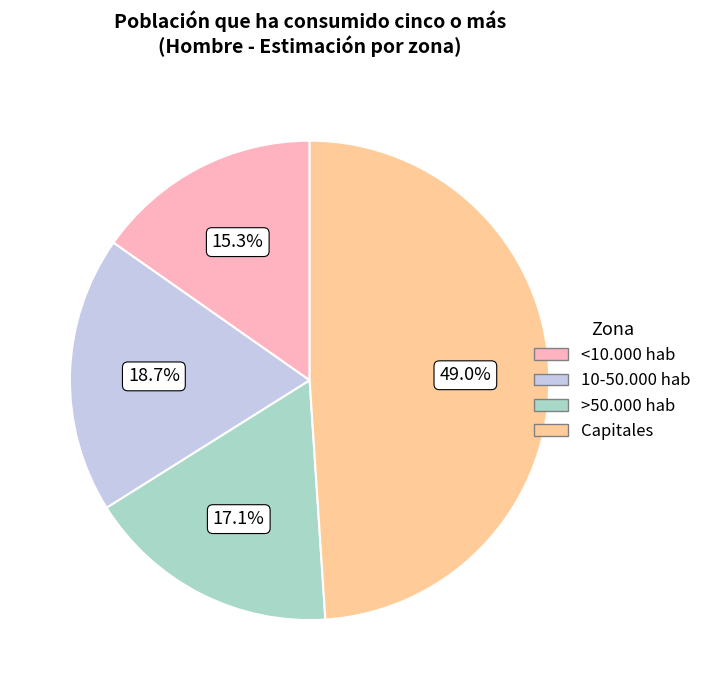

True or false: <10.000 hab accounts for 25% of the total.

False